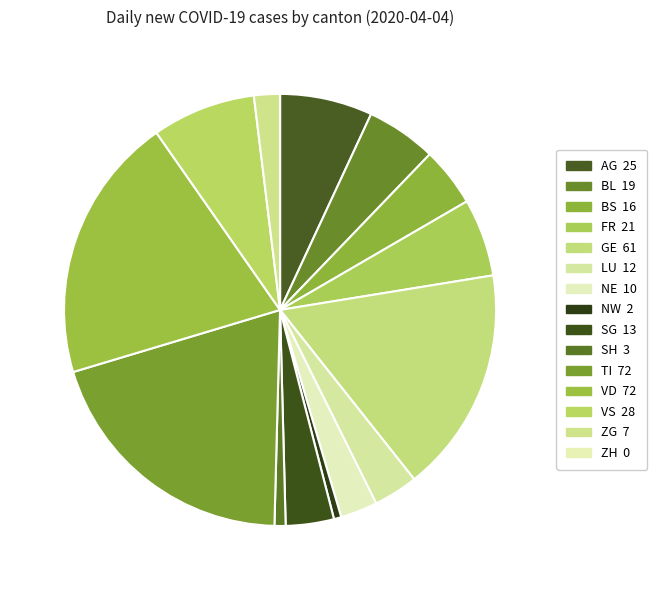

To the nearest percent, what is the average slice percentage?

7%